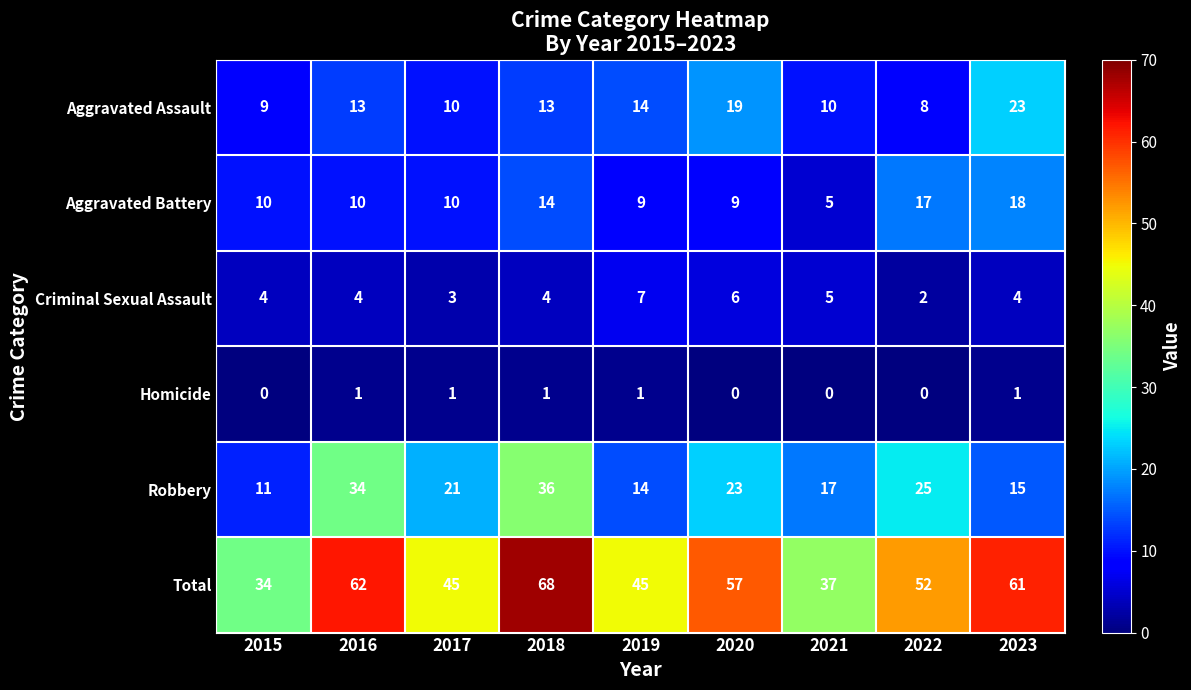

List the series in order of their peak value, lowest first.

Homicide, Criminal Sexual Assault, Aggravated Battery, Aggravated Assault, Robbery, Total